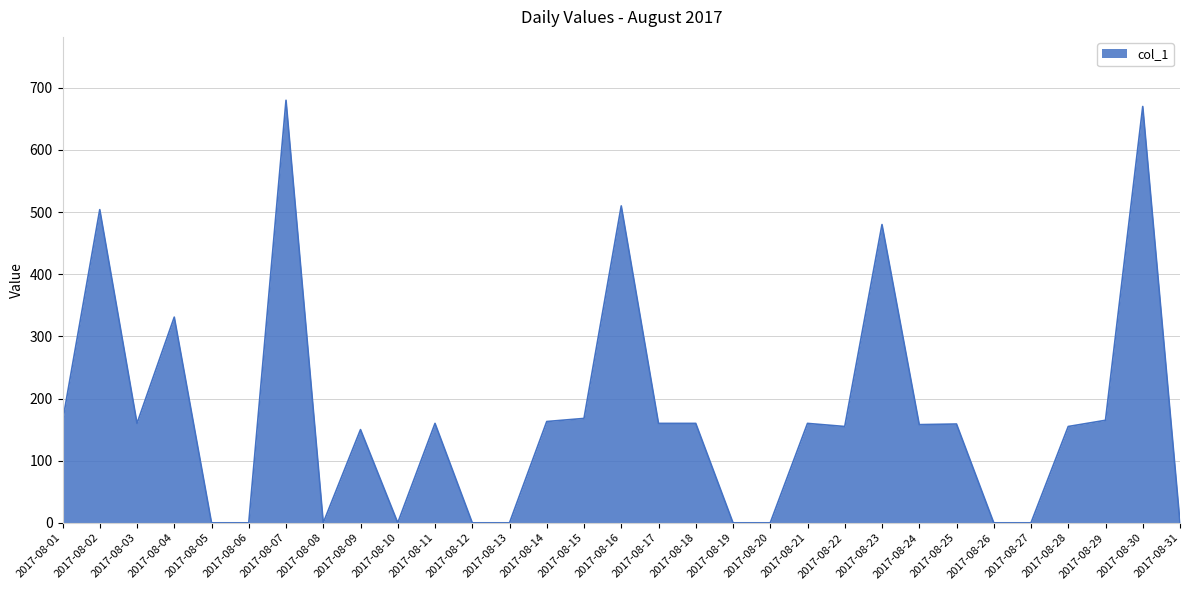

Is it true that the value at 2017-08-13 is 0?

True